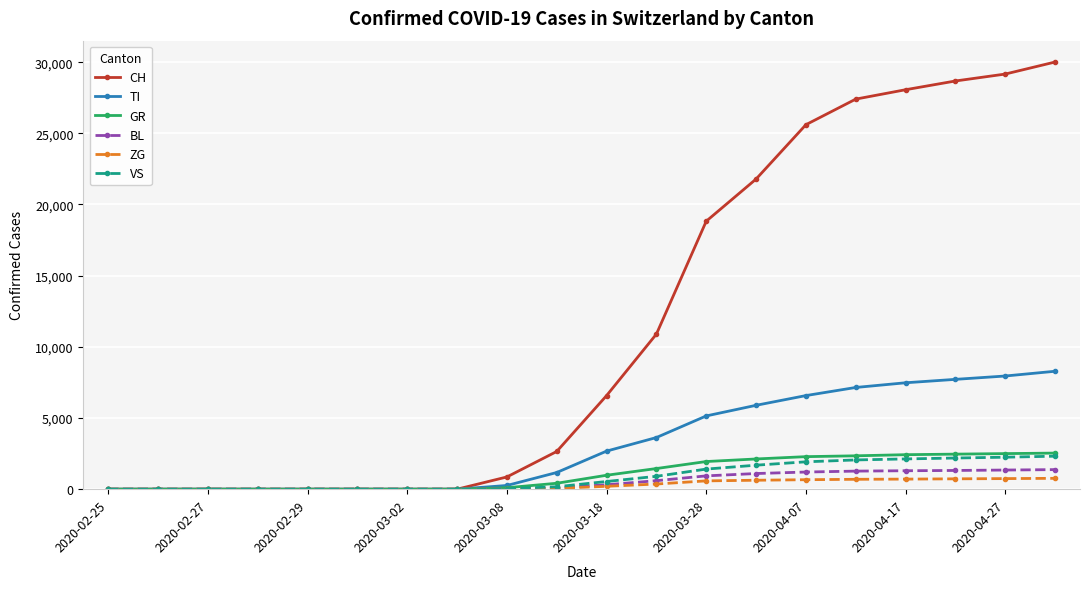

Which series has the largest total across all categories?

CH